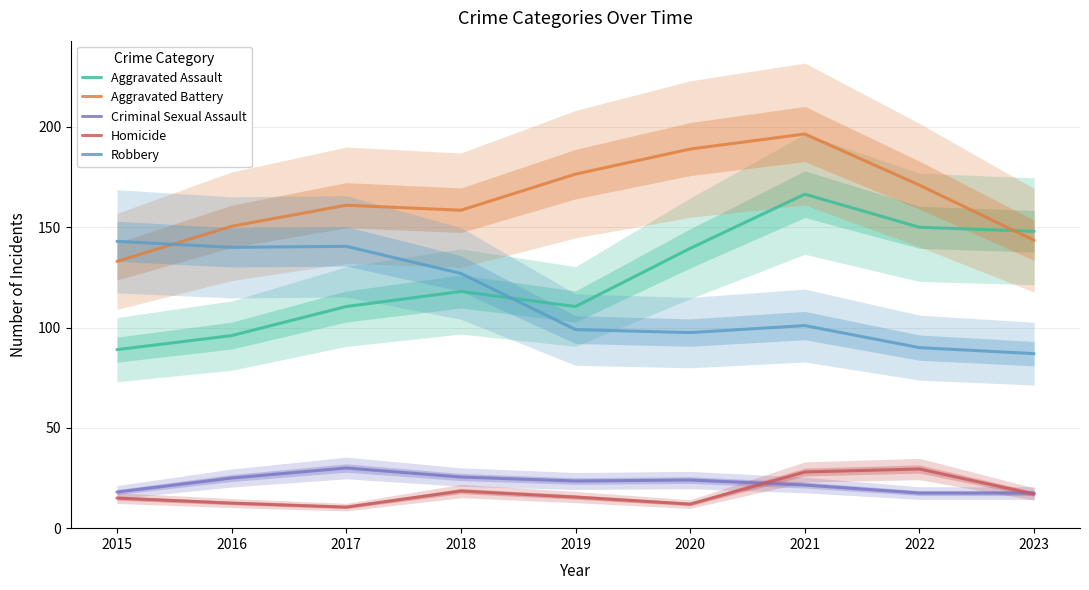

What is the value of the Criminal Sexual Assault point at the 1st from the left?

18.0